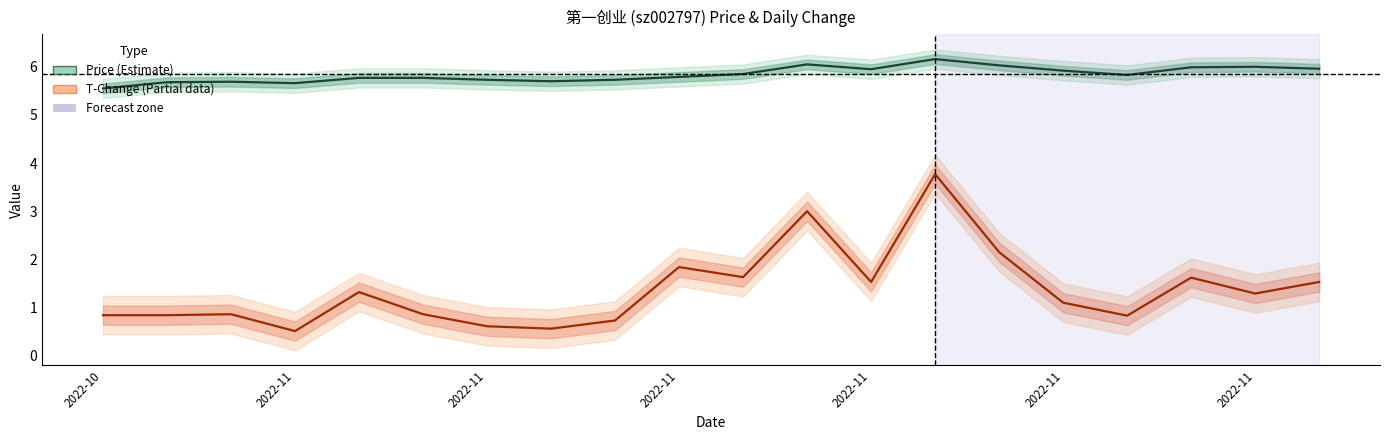

At which category is the sum across all series the highest?

13